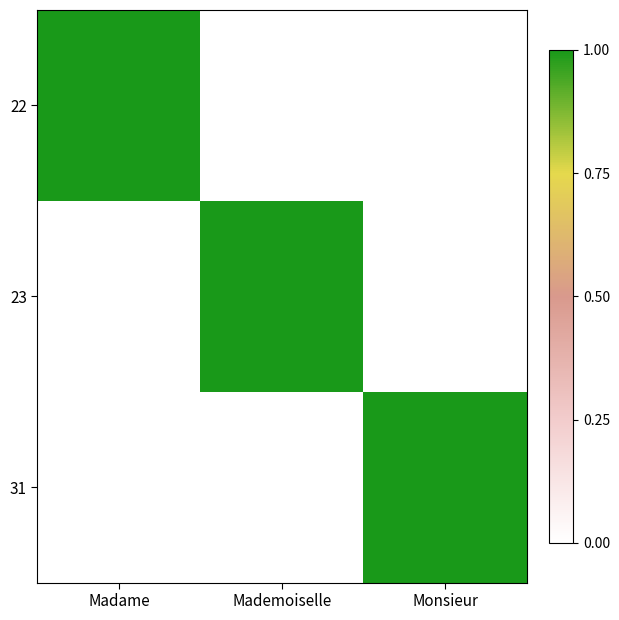

Reading left to right, list all the values displayed in this chart.

22: Madame=1	Mademoiselle=0	Monsieur=0
23: Madame=0	Mademoiselle=1	Monsieur=0
31: Madame=0	Mademoiselle=0	Monsieur=1